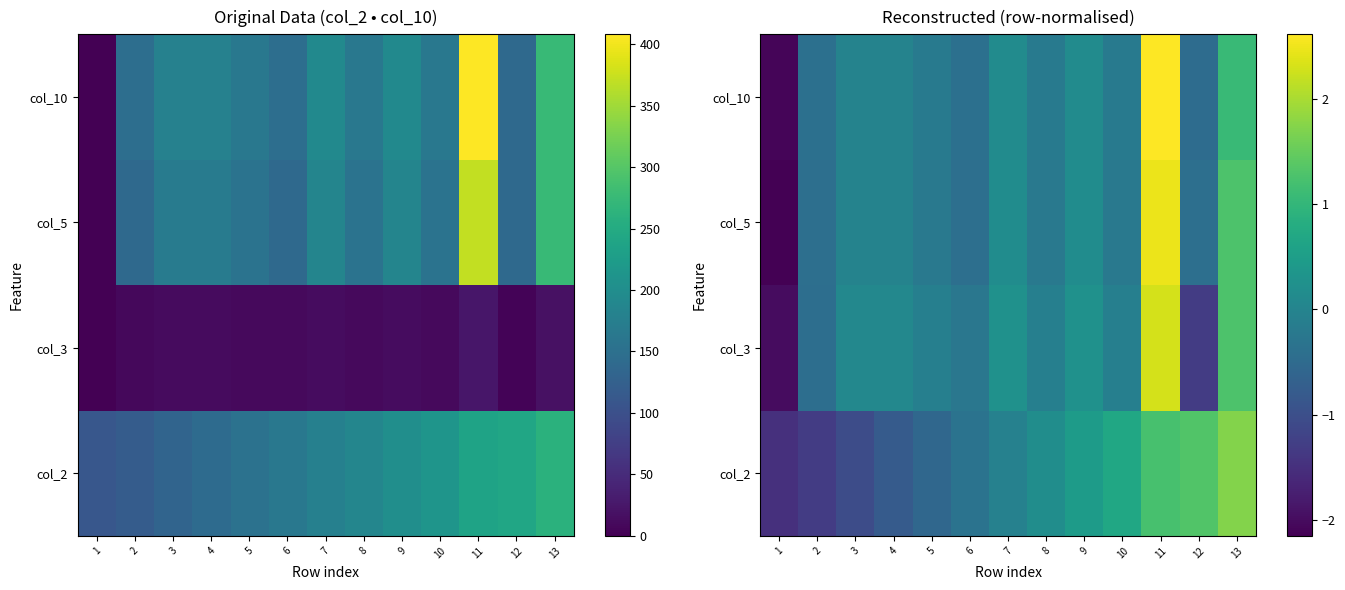

At which category is the sum across all series the highest?

11